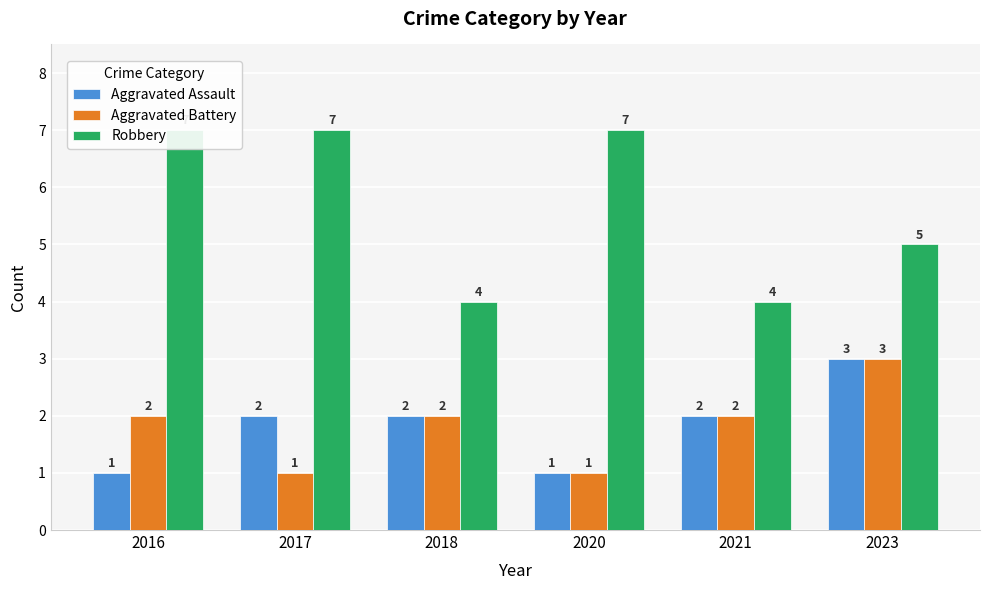

What is the sum of all Robbery values?

34